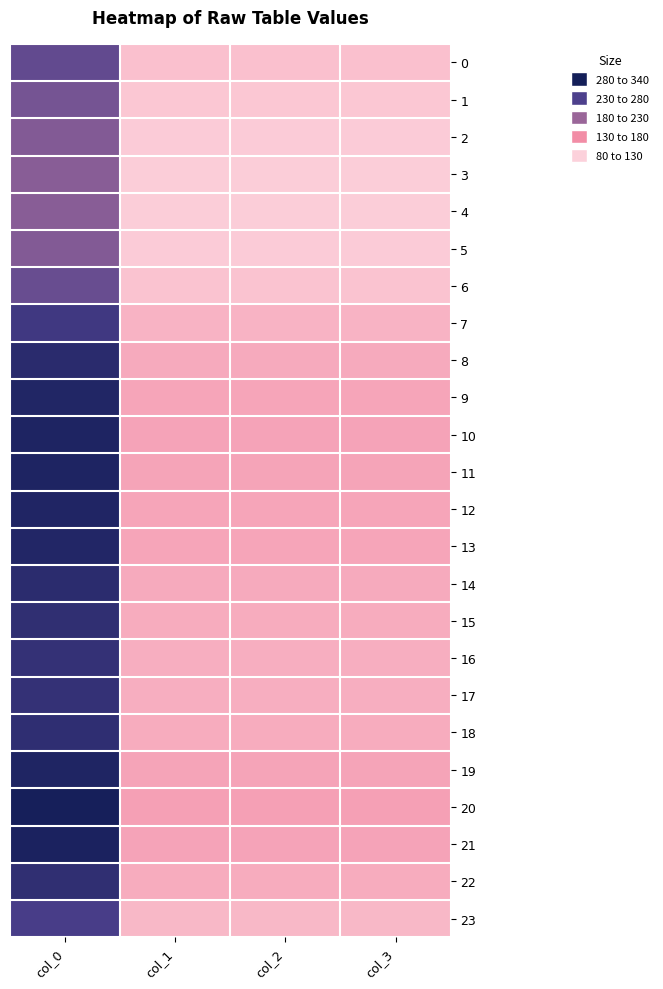

Between col_1 and col_3, which is larger?

col_1